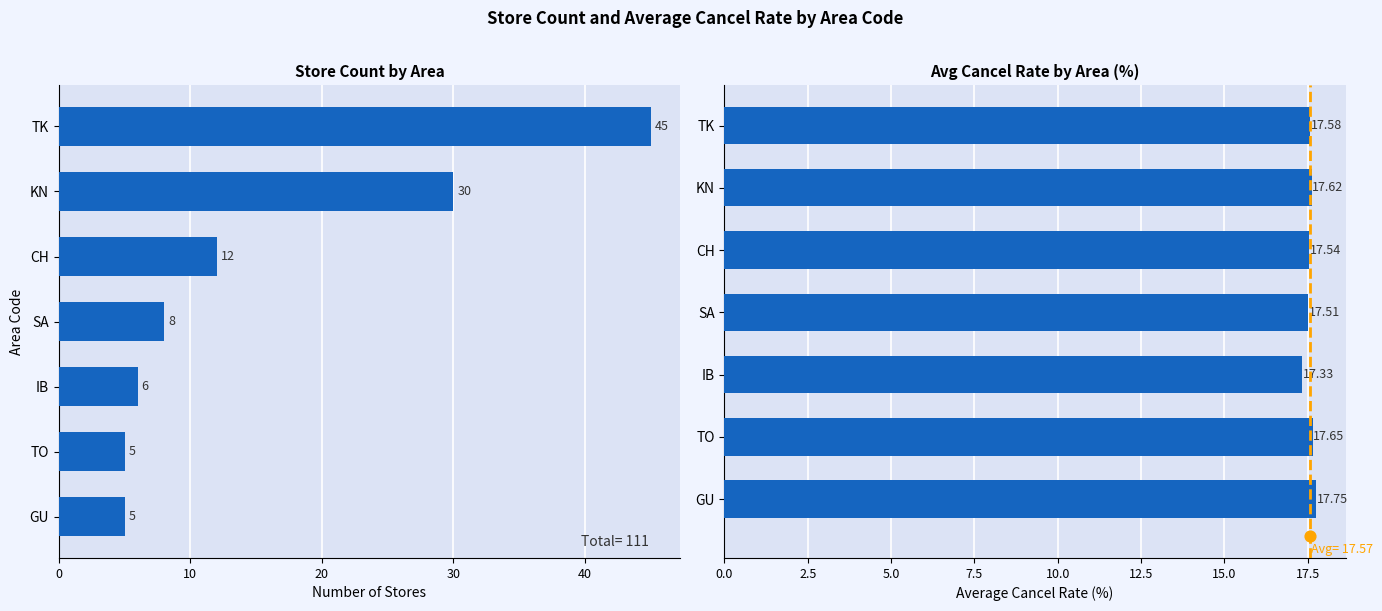

Is the value of Store Count at IB greater than the value of Avg Cancel Rate (%) at TO?

No